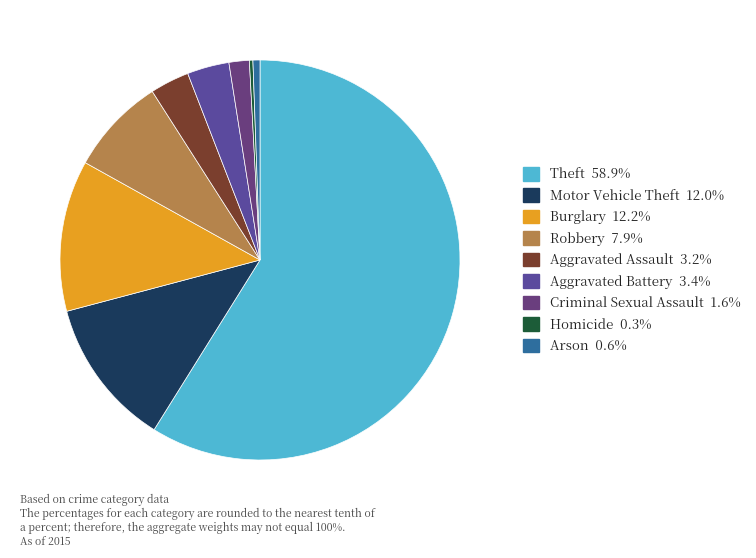

What is the largest slice in the pie chart?

Theft